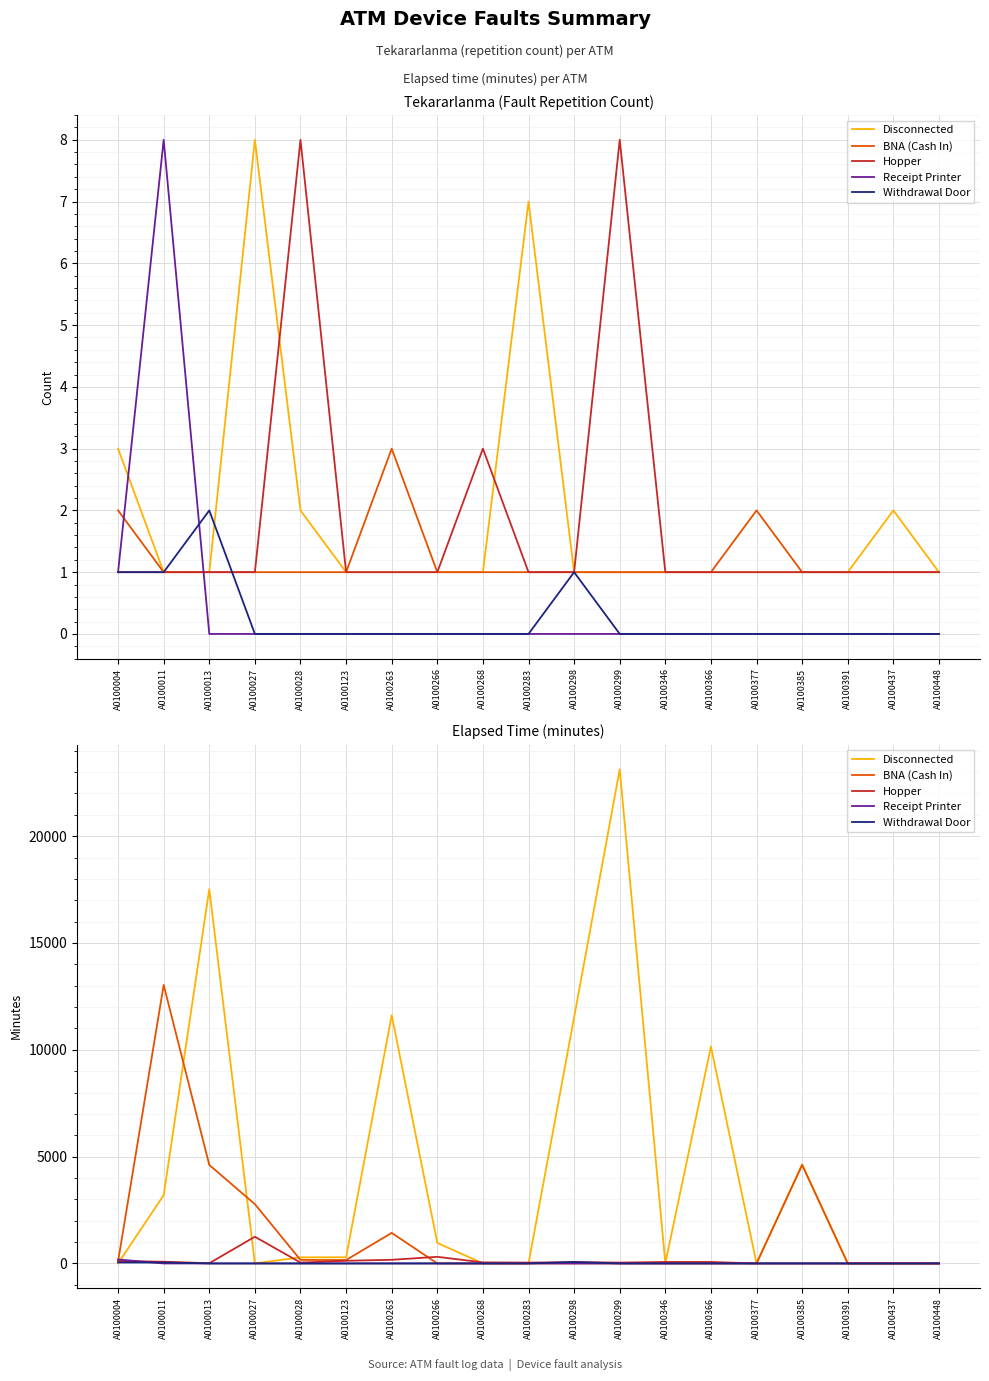

True or false: BNA (Cash In) has more than 1 interior local peaks.

True